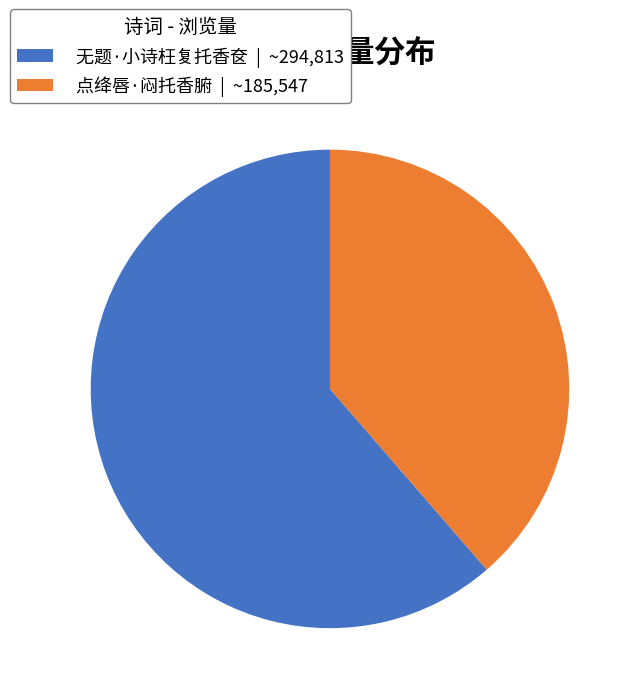

How many slices are in this pie chart?

2